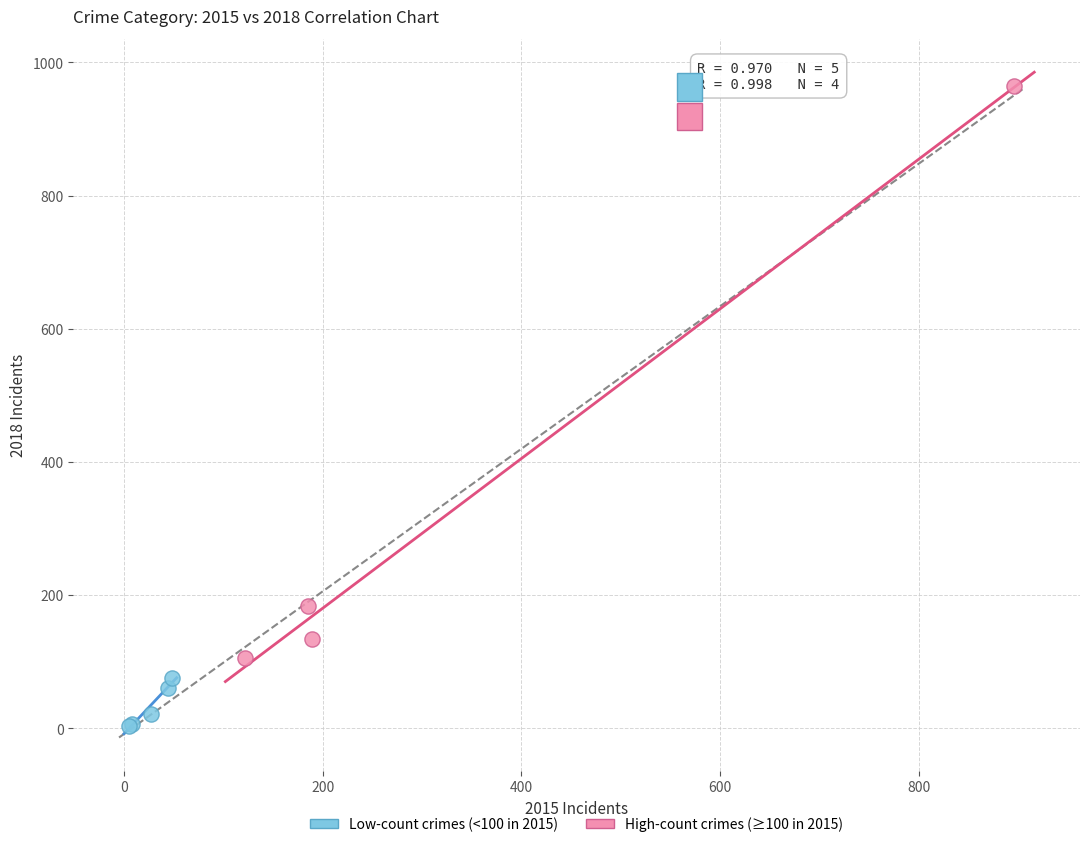

What are all the series names shown in the legend?

Low-count crimes (<100 in 2015), High-count crimes (≥100 in 2015)